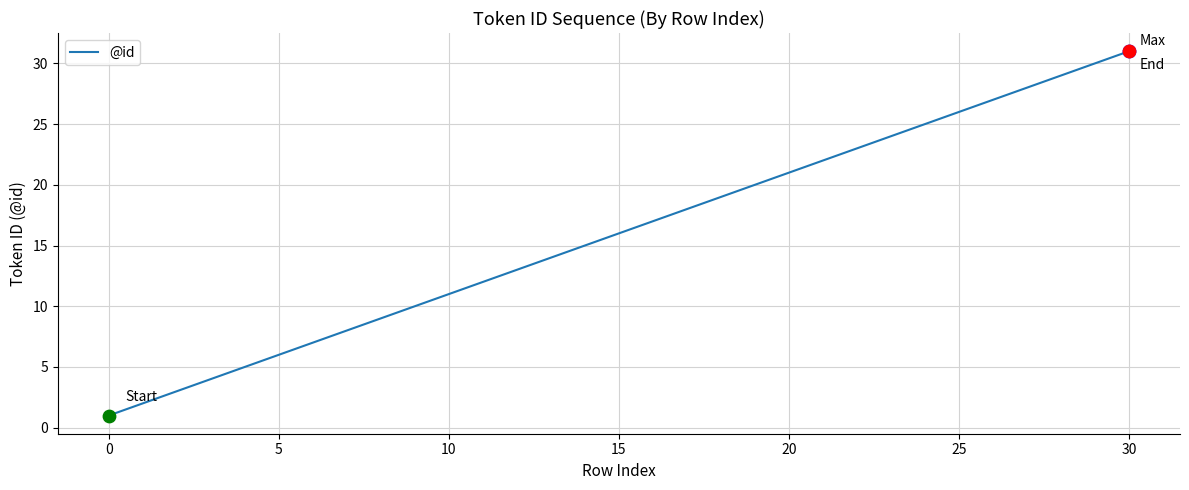

What is the difference between the maximum and minimum values?

30